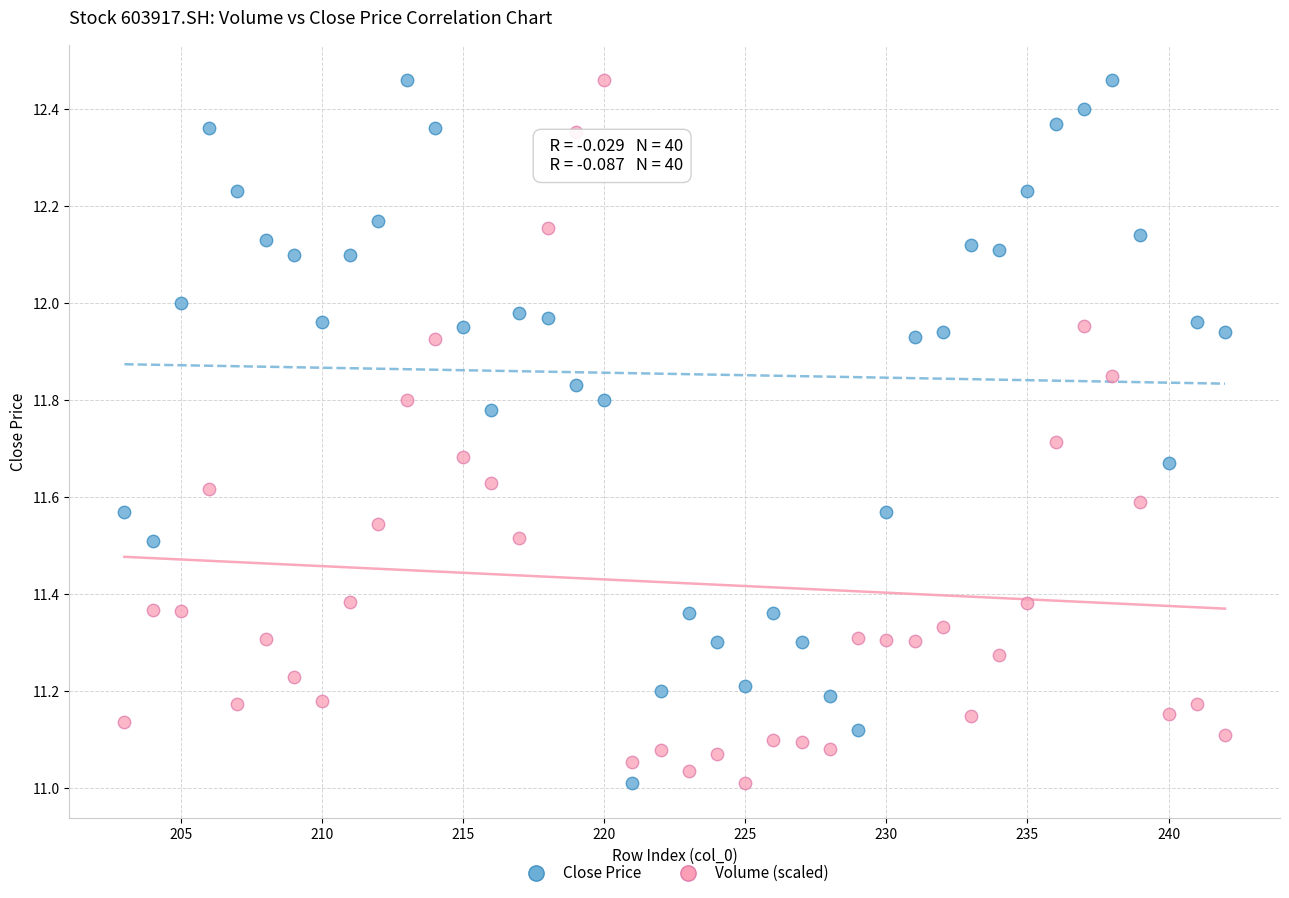

What are all the series names shown in the legend?

Close Price, Volume (scaled)